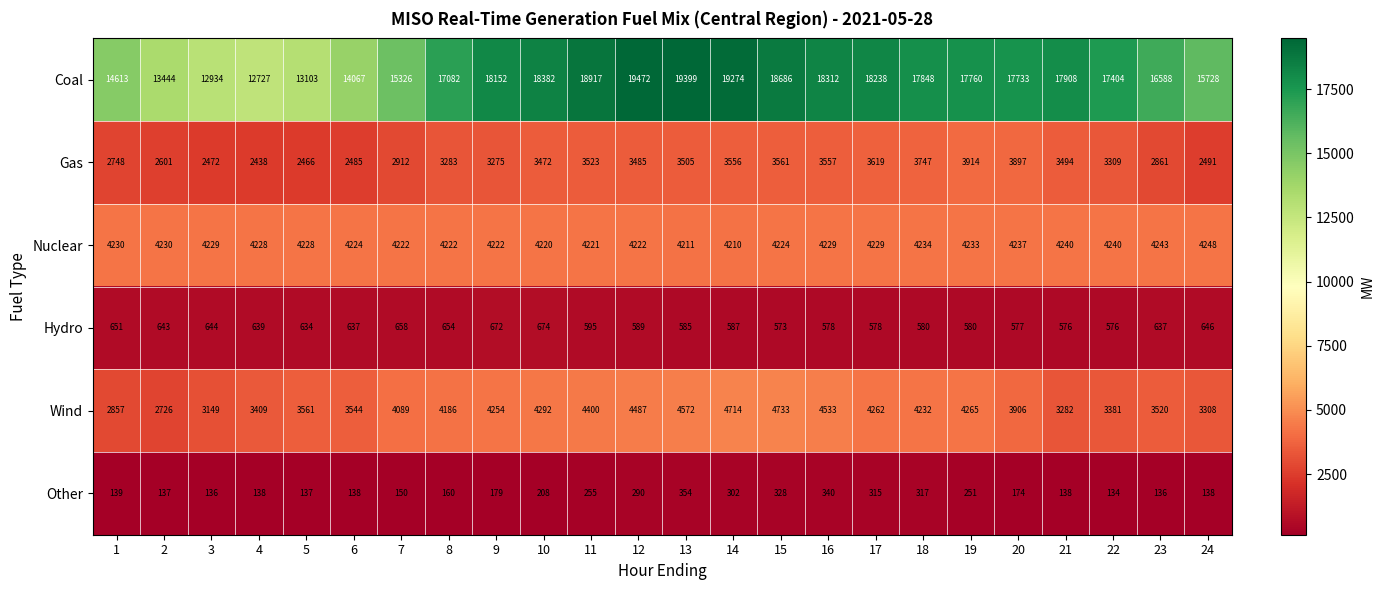

What is the difference between the highest and lowest values at 17?

17923